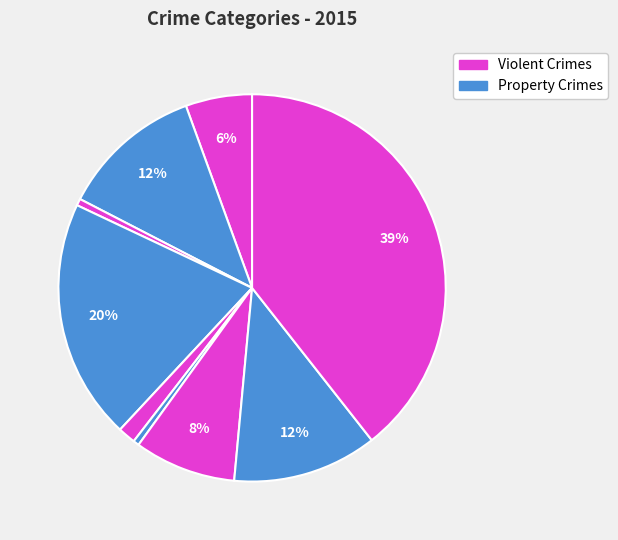

Count the number of slices in the pie.

9